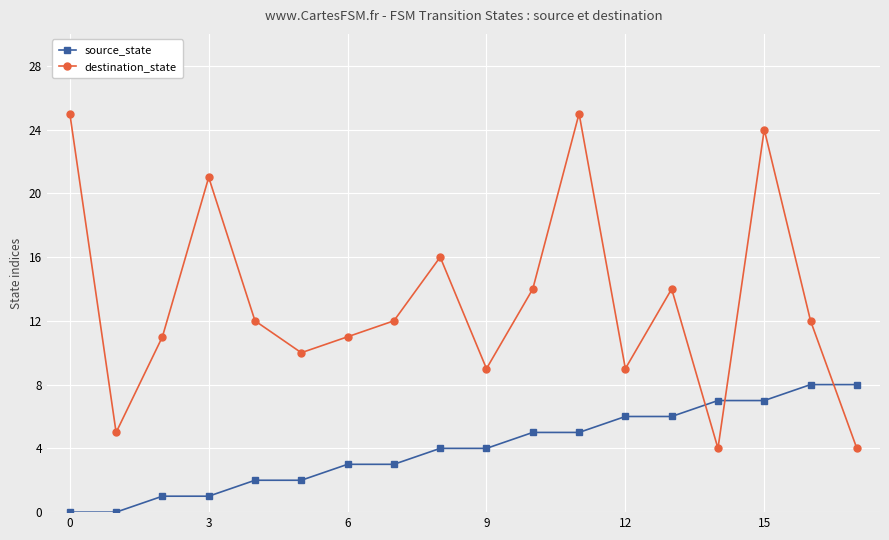

How many series are shown in this chart?

2